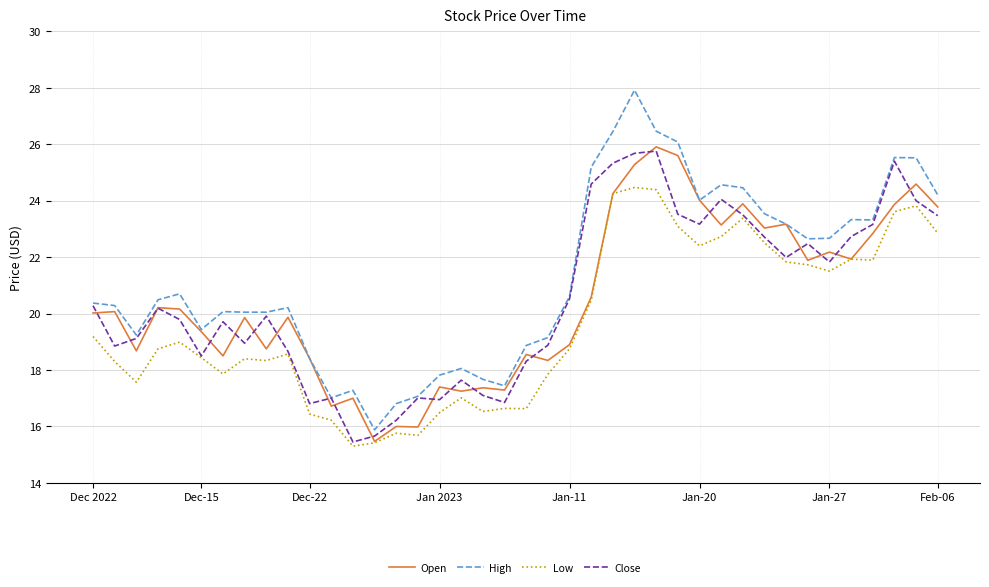

True or false: High and Low cross at least once.

False